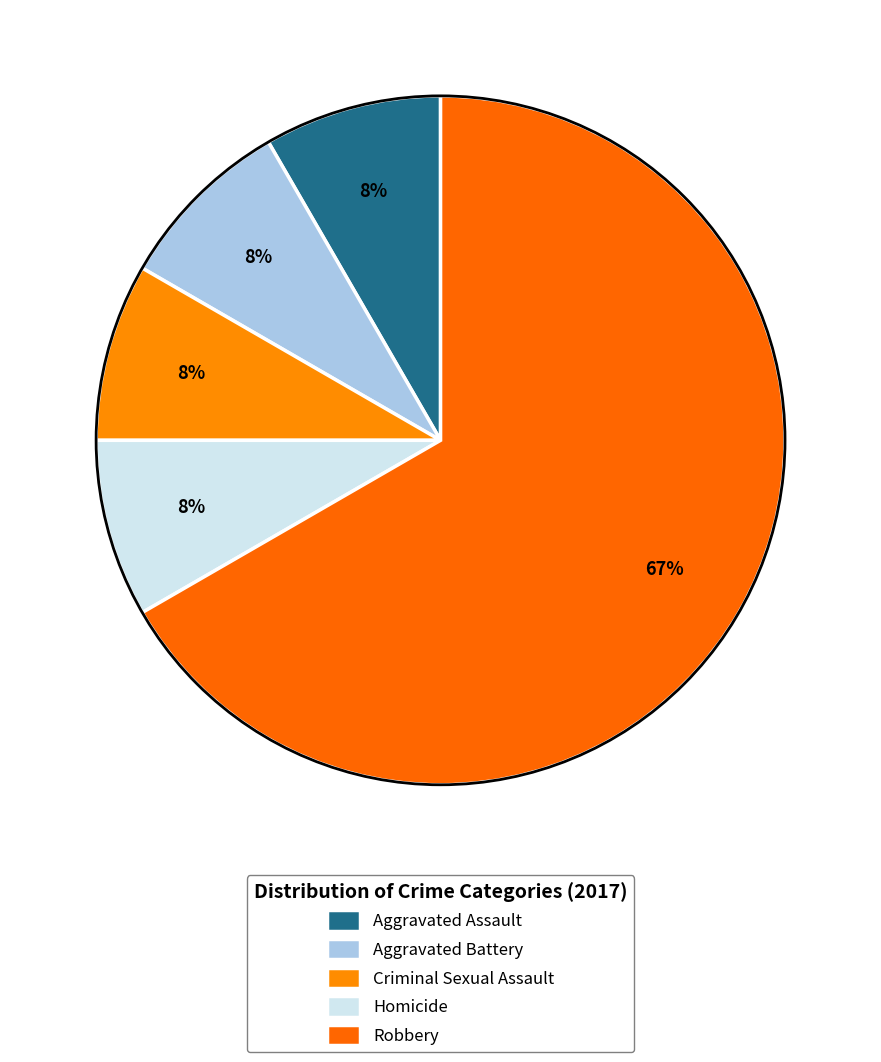

To the nearest percent, what is the combined percentage of Aggravated Battery and Robbery?

75%